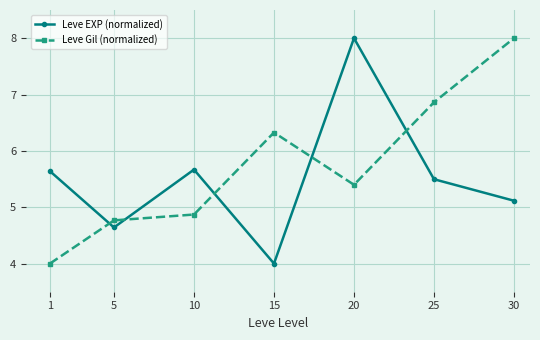

What is the minimum value for Leve Gil (normalized)?

4.0